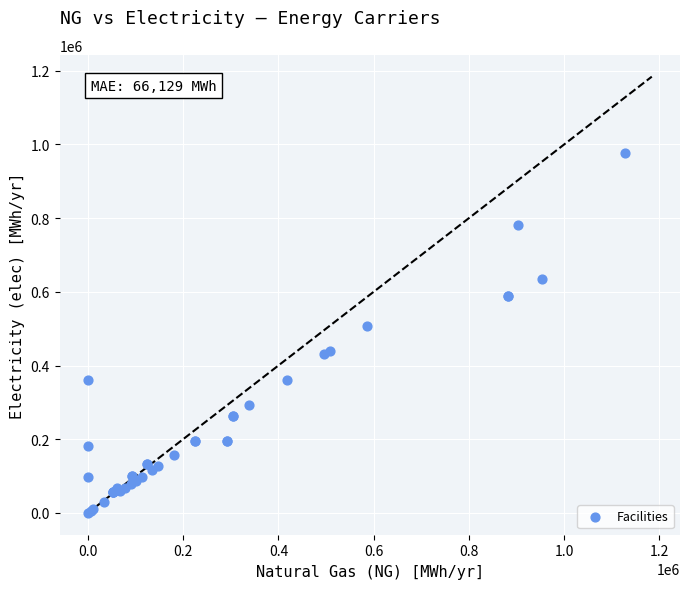

What Y value in the scatter plot is closest to 489071?

508126.7